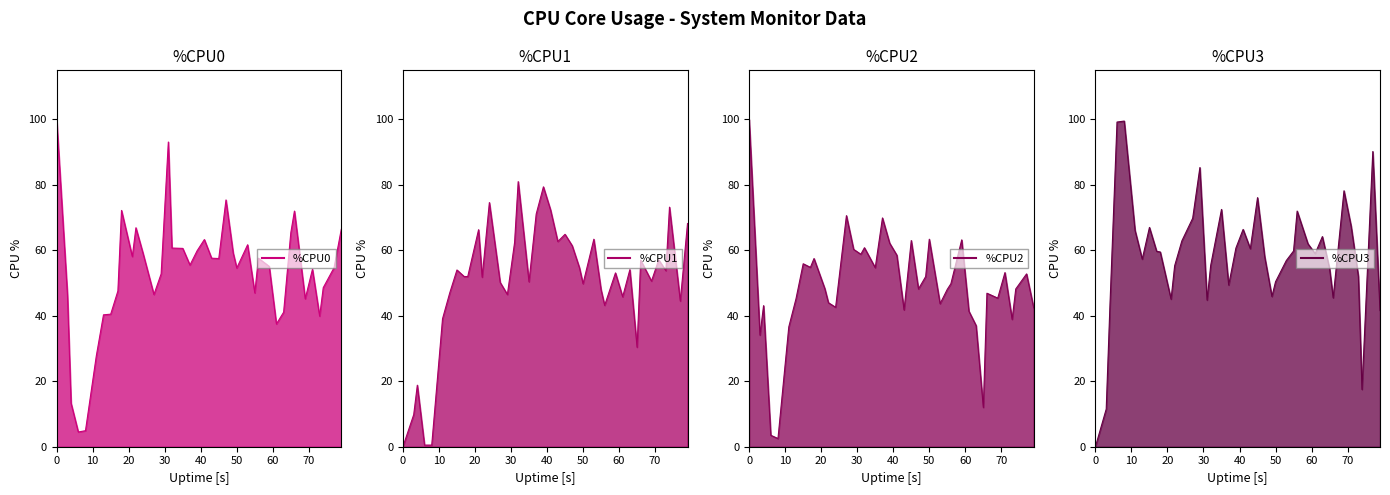

How many interior local peaks does the %CPU1 line series have?

13